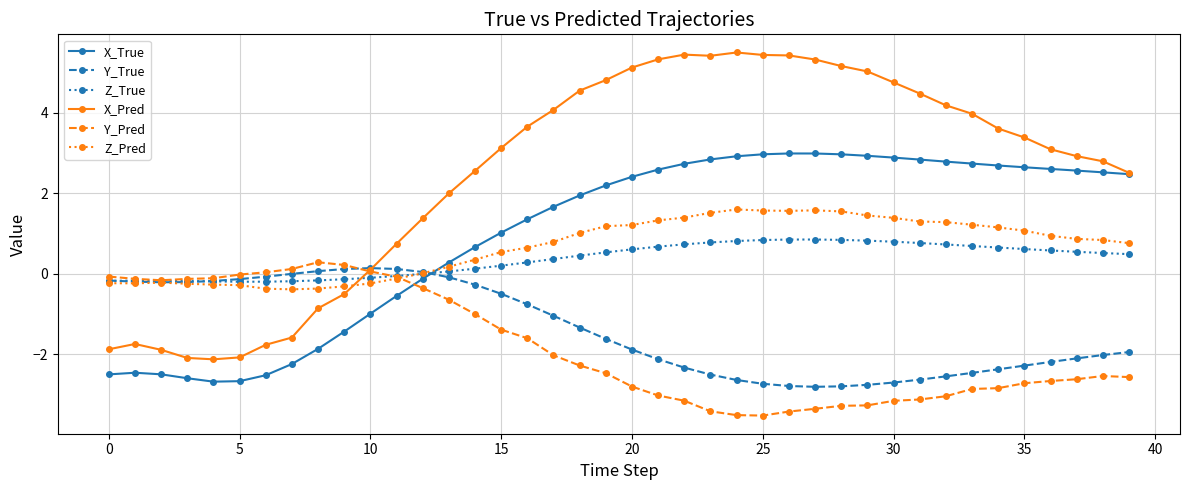

What is the value of the X_Pred point at the 3rd from the left?

-1.9